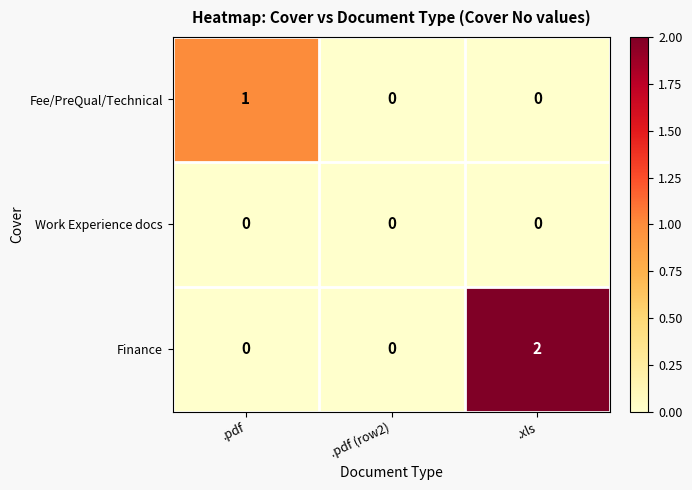

Reading left to right, list all the values displayed in this chart.

Fee/PreQual/Technical: .pdf=1	.pdf (row2)=0	.xls=0
Work Experience docs: .pdf=0	.pdf (row2)=0	.xls=0
Finance: .pdf=0	.pdf (row2)=0	.xls=2